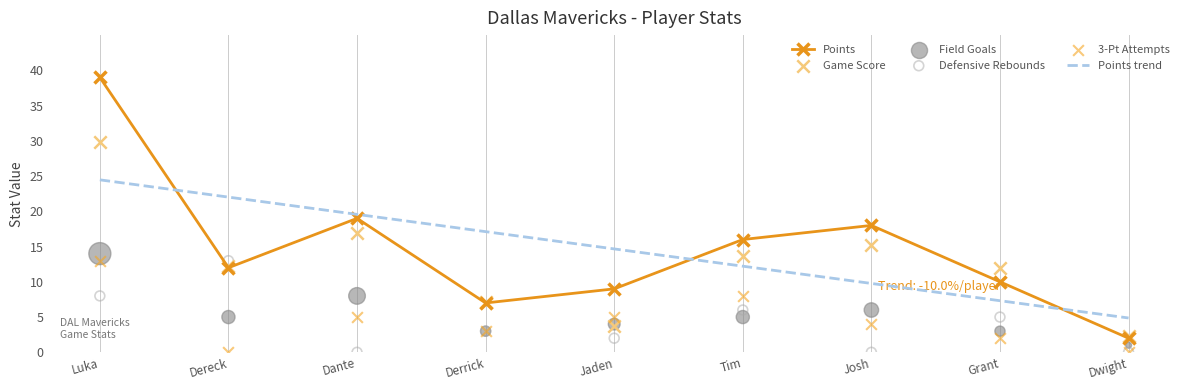

Which series has the largest total across all categories?

Points